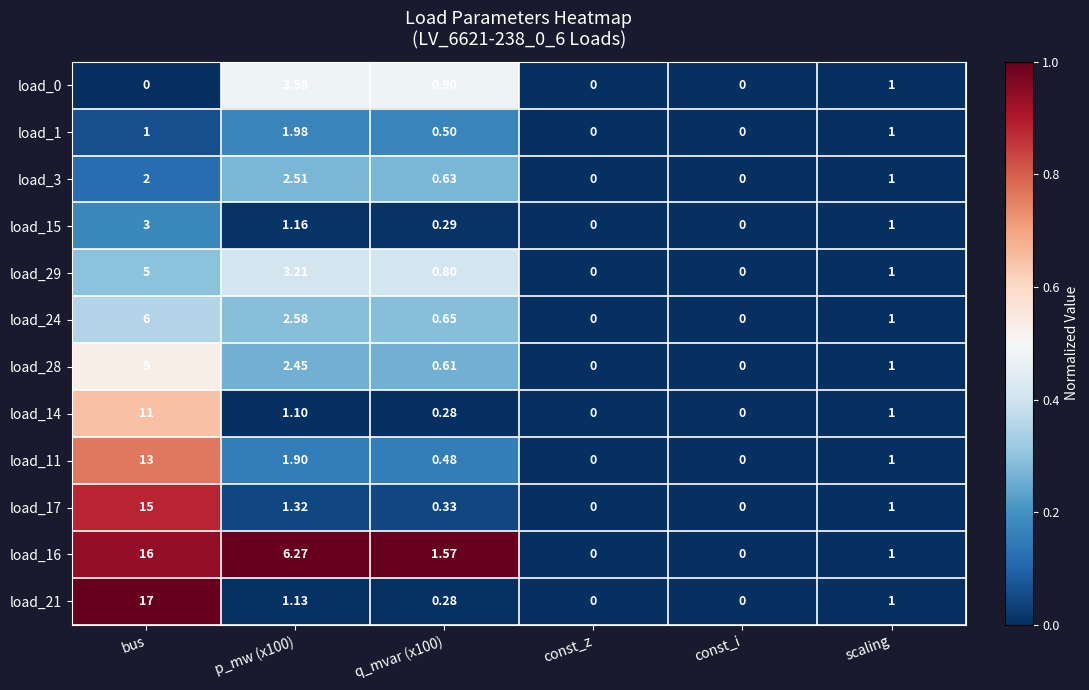

Which label corresponds to the largest value in the chart?

bus